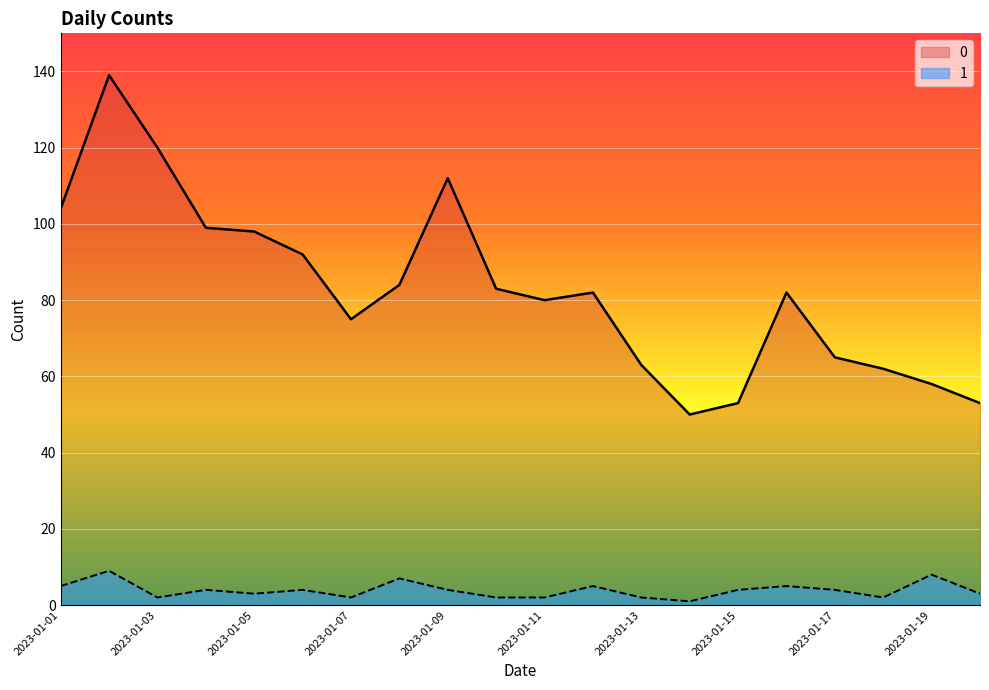

Which label corresponds to the largest value in the chart?

2023-01-02